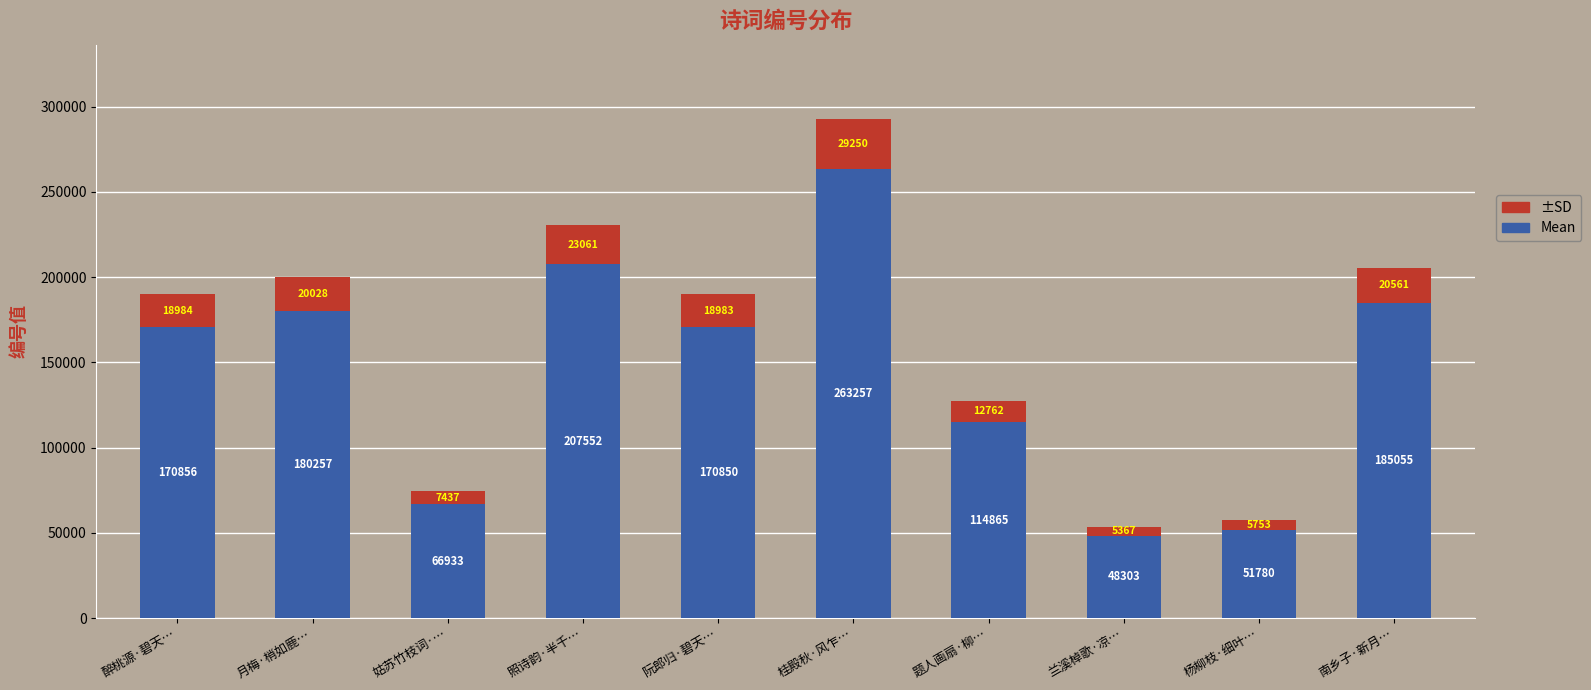

True or false: Mean has a value of 89426.1 at 照诗韵·半千….

False